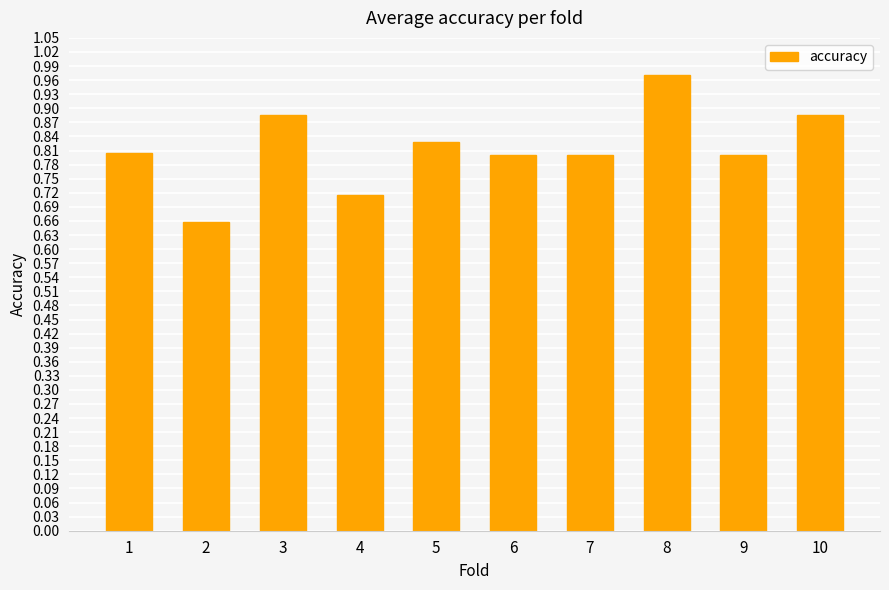

Does the chart contain any negative values?

No